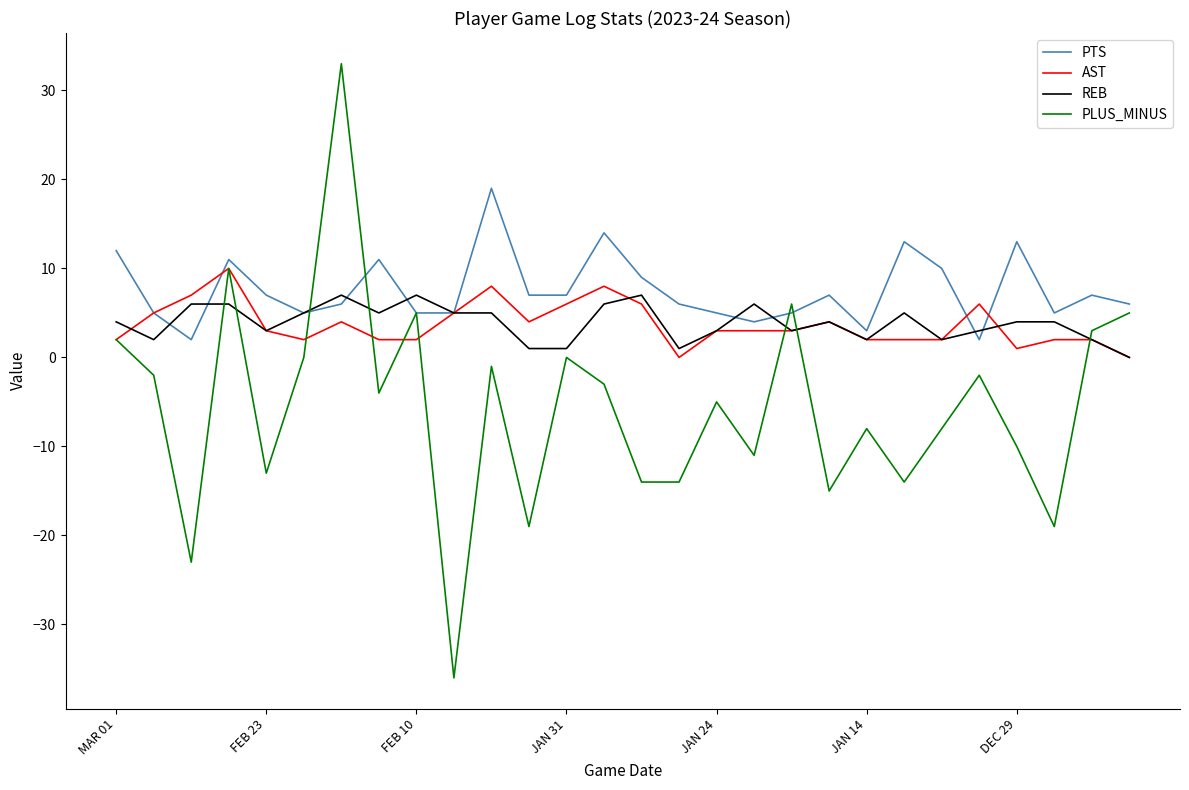

Does the chart display data point markers on the line(s)?

No